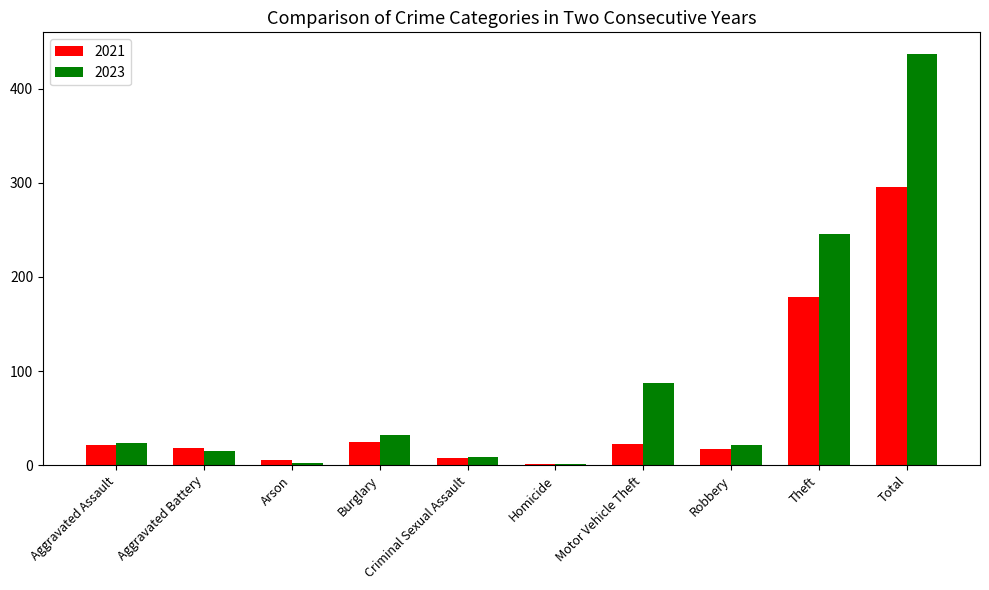

Is the value of 2021 at Aggravated Battery greater than the value of 2023 at Motor Vehicle Theft?

No